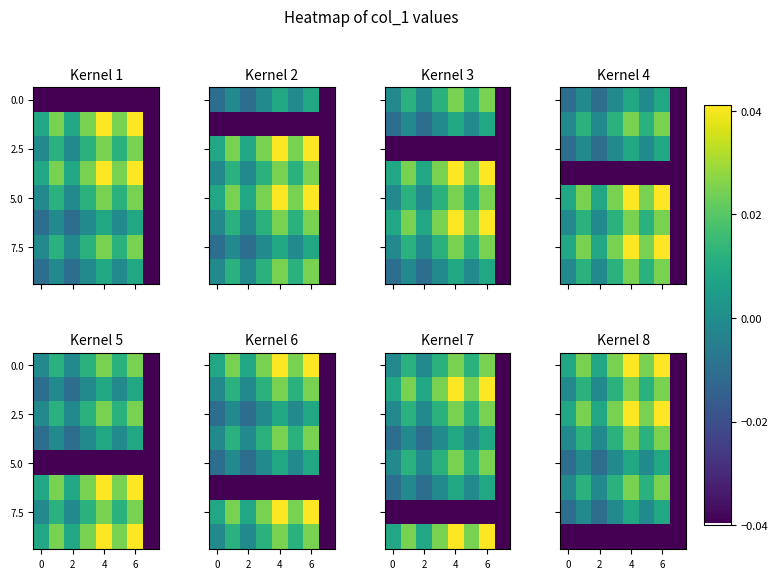

How many values in 7.5 are above zero?

2